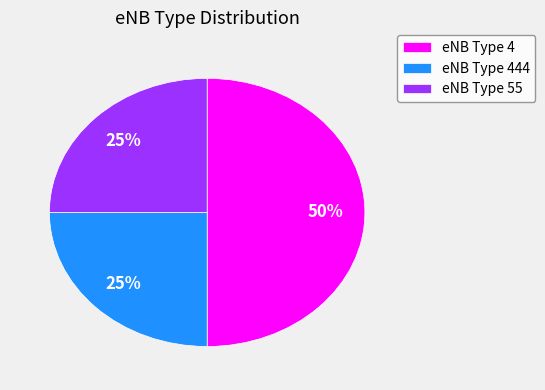

Which category has the biggest portion of the pie?

eNB Type 4